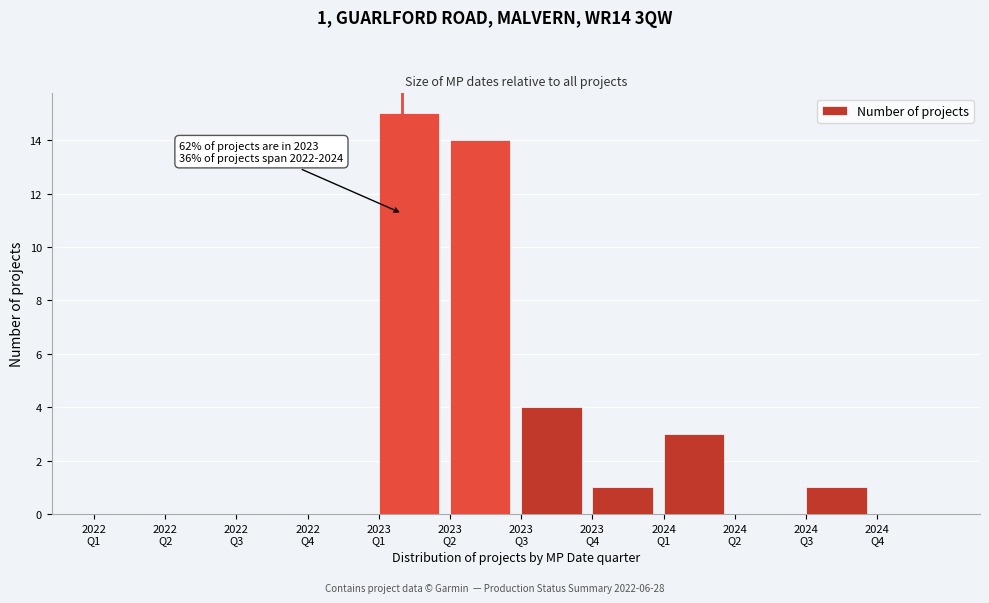

What is the greatest value displayed?

15